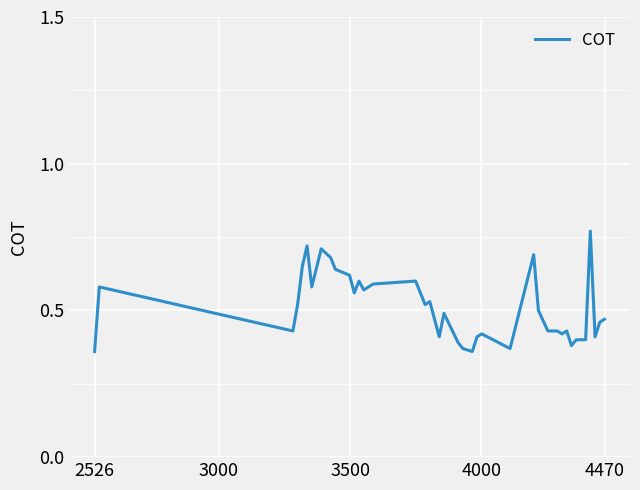

What is the greatest value displayed?

0.8